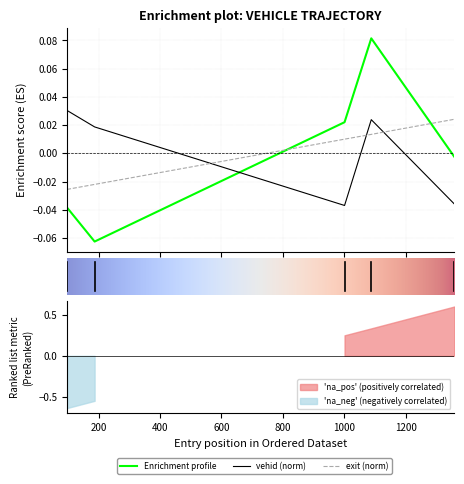

How many values in the mid series exceed 0?

3